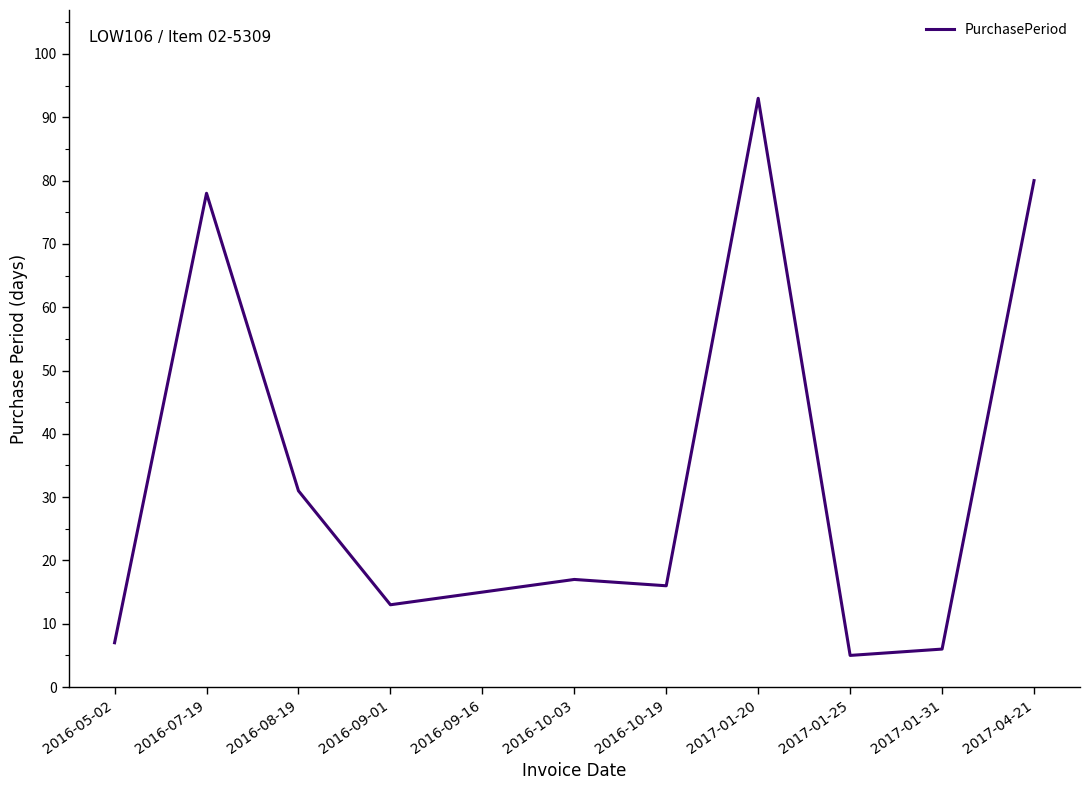

What position from the left is 2017-01-25?

9